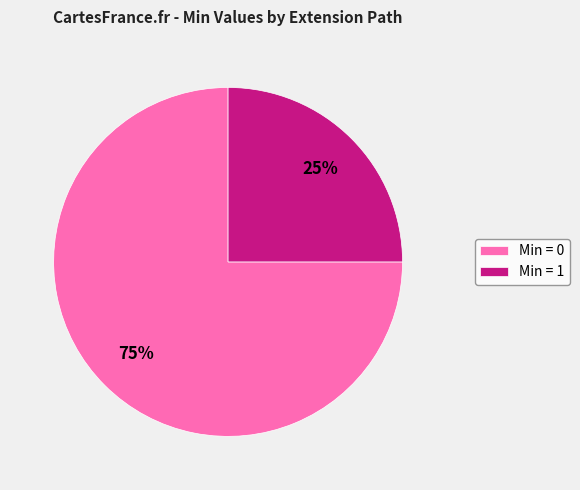

Which slice is the smallest?

Min = 1